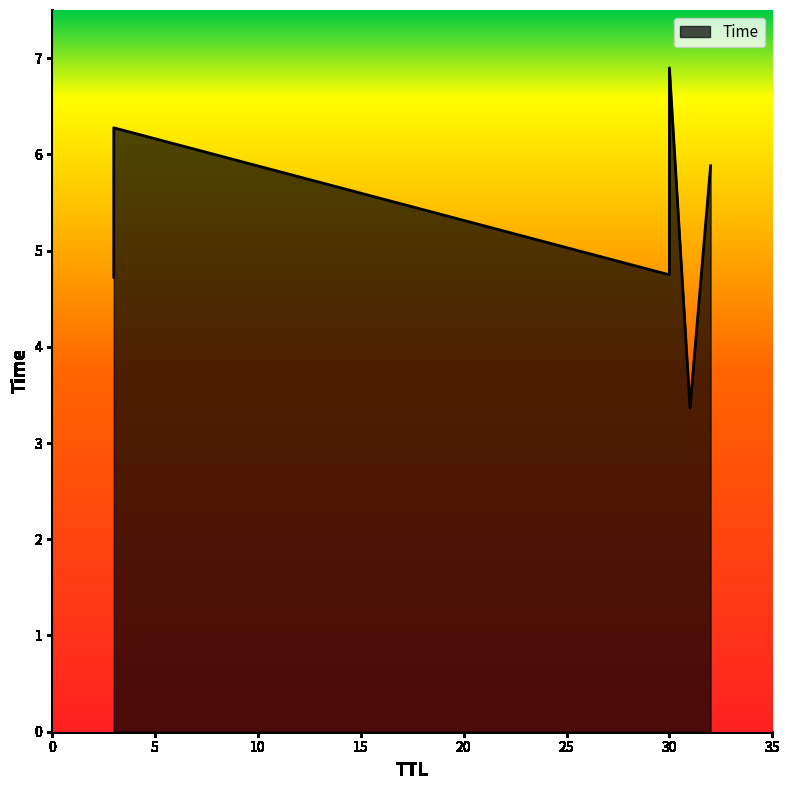

True or false: the data shows 2.3 at 31.

False